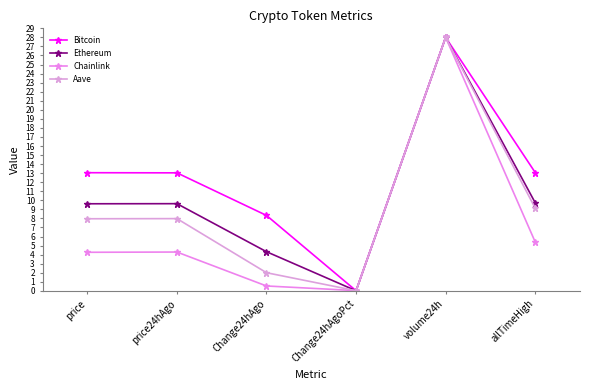

Which series changed the most between price24hAgo and allTimeHigh?

Aave